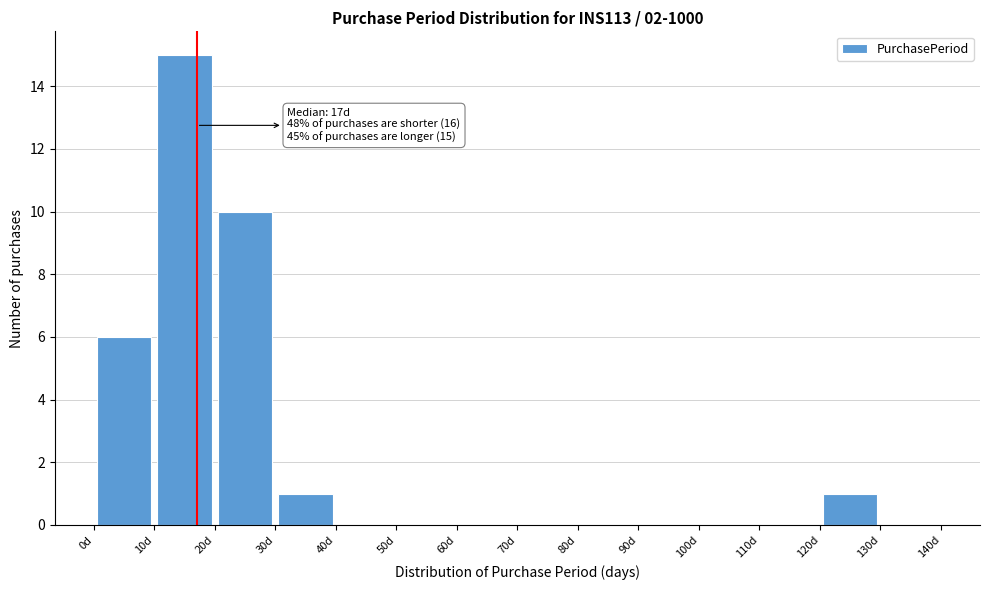

Which range on the x-axis has the tallest bar?

10 to 20